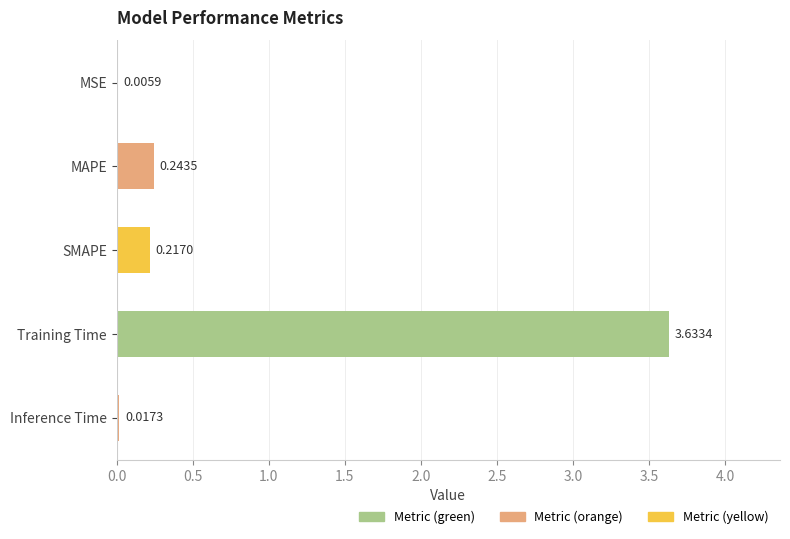

What is the change in value from MSE to MAPE?

+0.2